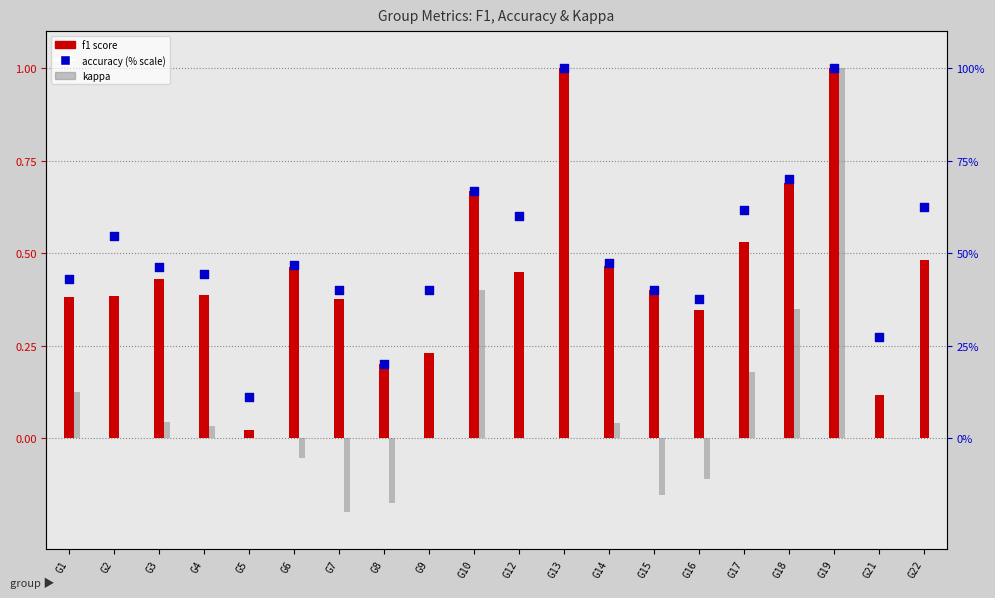

What are all the series names shown in the legend?

f1, kappa, accuracy